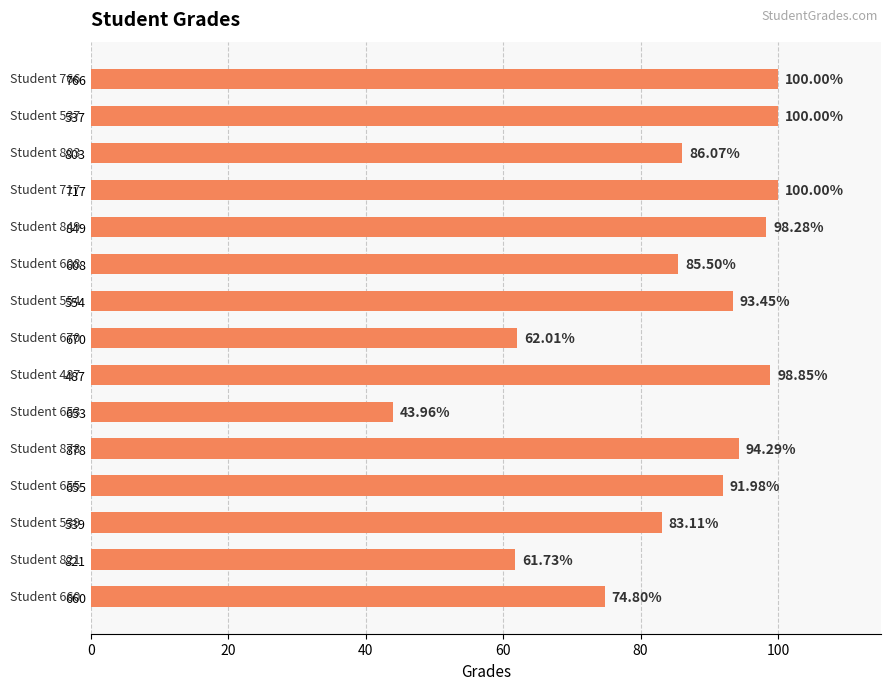

What is the sum of all values?

1274.0